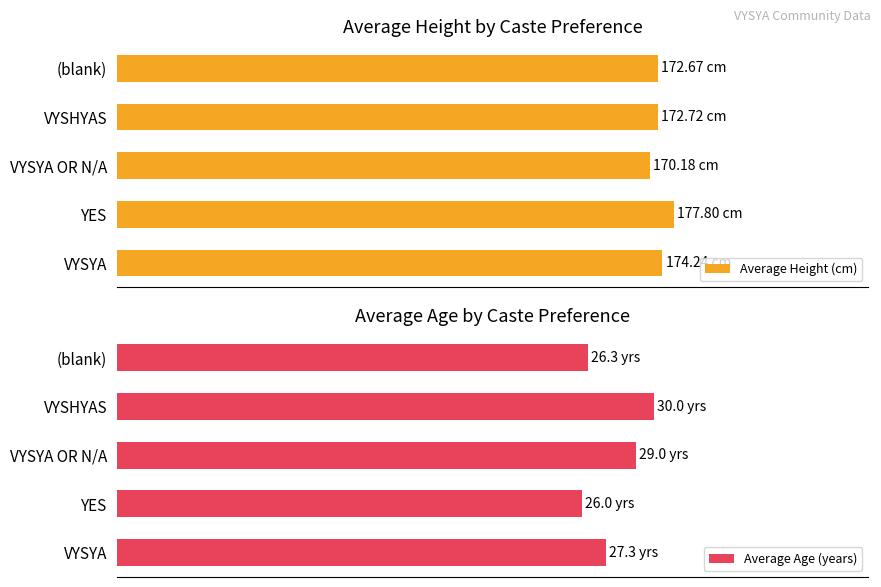

Does the chart contain any negative values?

No